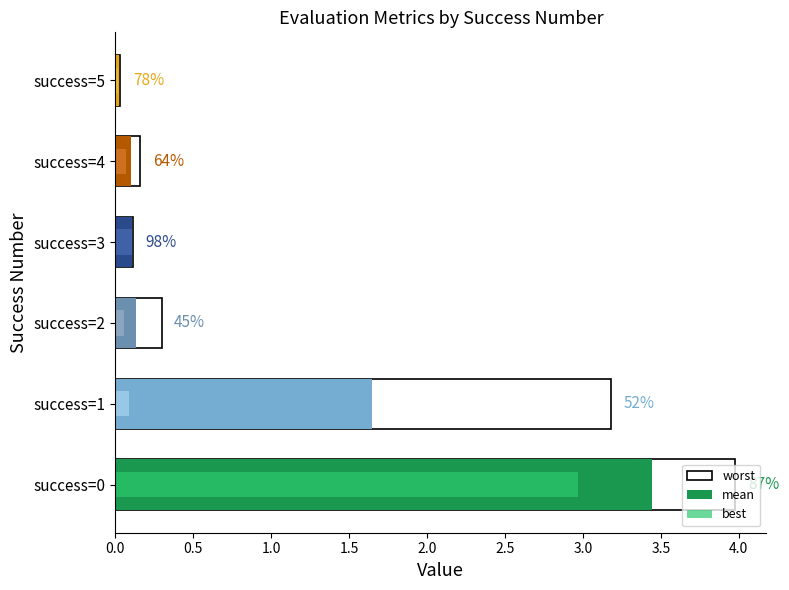

How many bars are there in total?

6